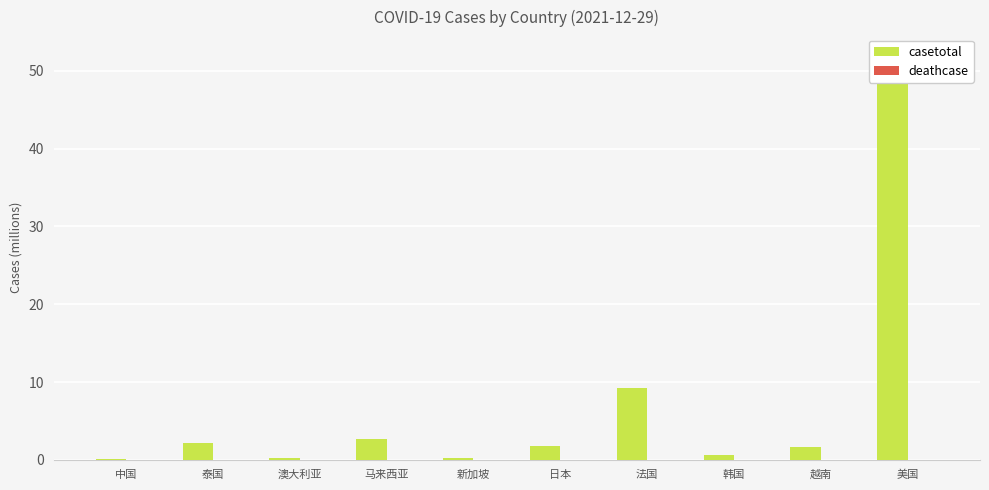

Rank the categories by deathcase value from lowest to highest.

泰国, 澳大利亚, 马来西亚, 新加坡, 日本, 法国, 韩国, 越南, 美国, 中国